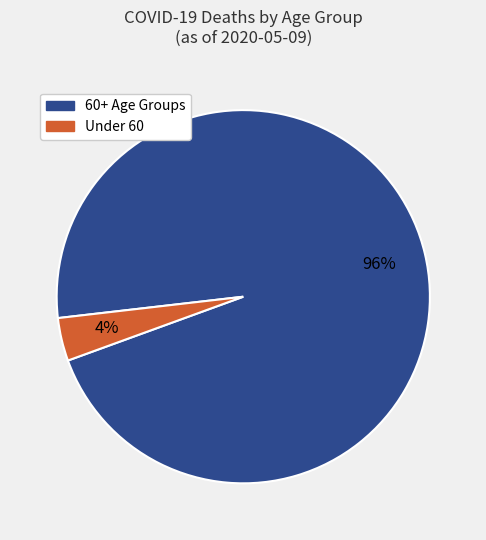

Which slice is the smallest?

Under 60